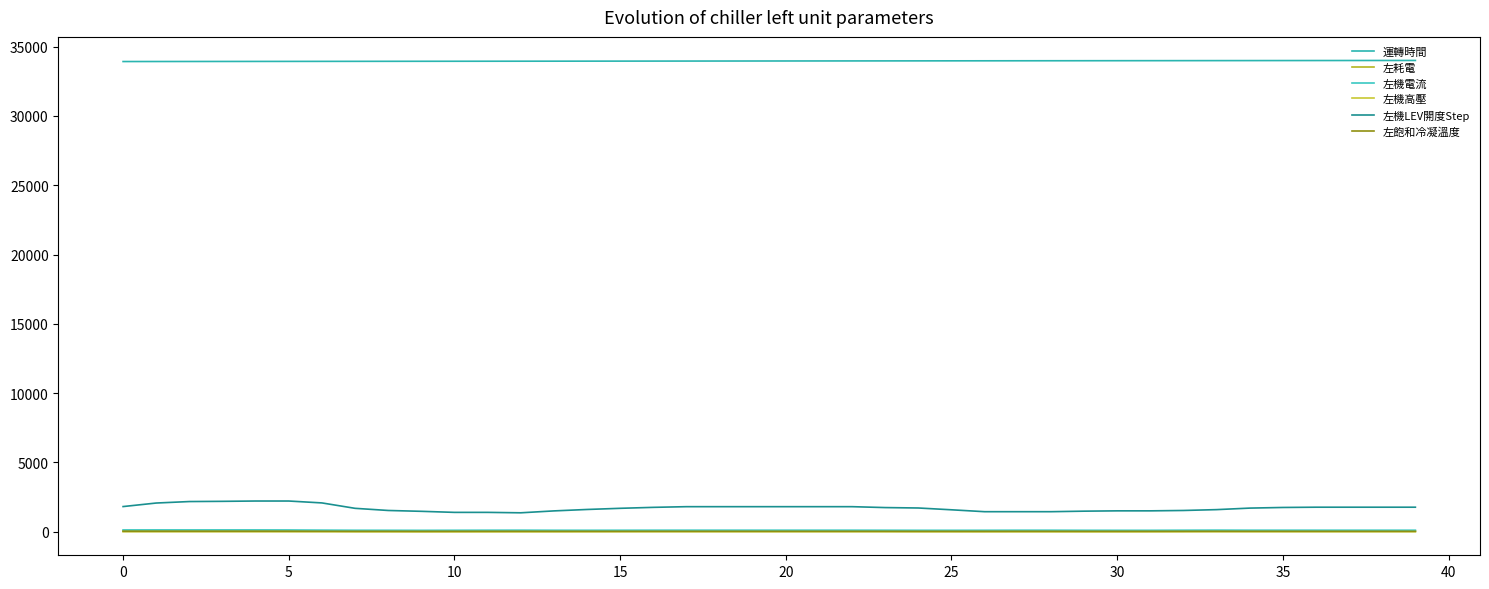

How many lines are shown in the chart?

6